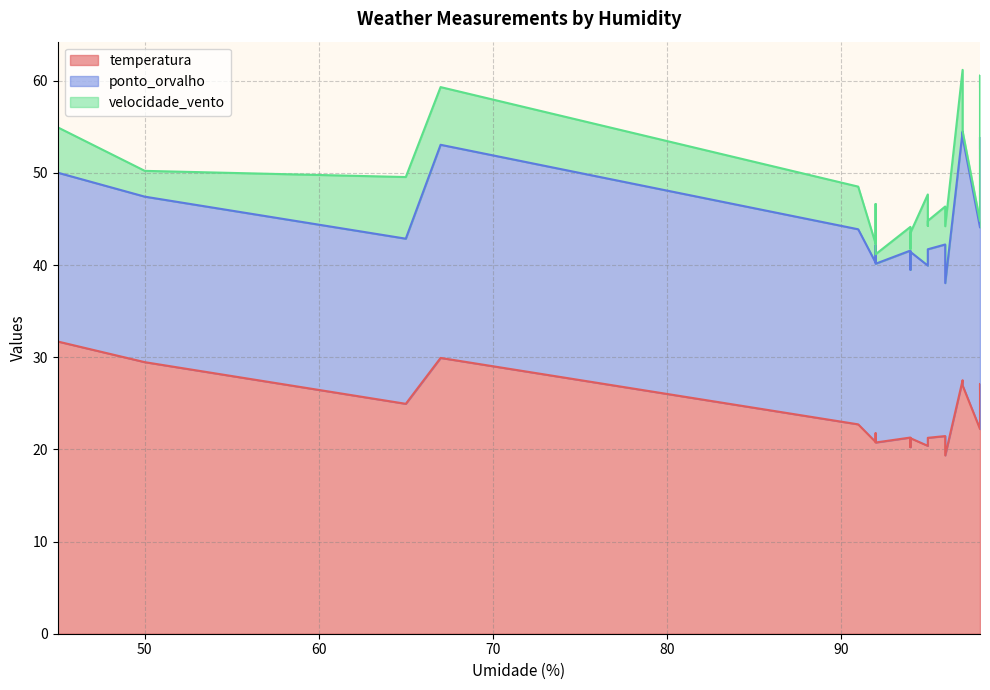

True or false: ponto_orvalho and velocidade_vento cross at least once.

False